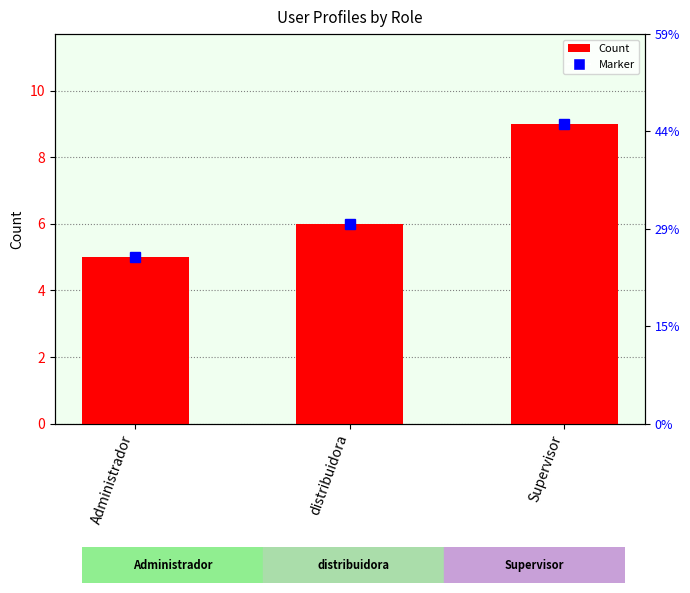

Where does the data first go above 6?

Supervisor